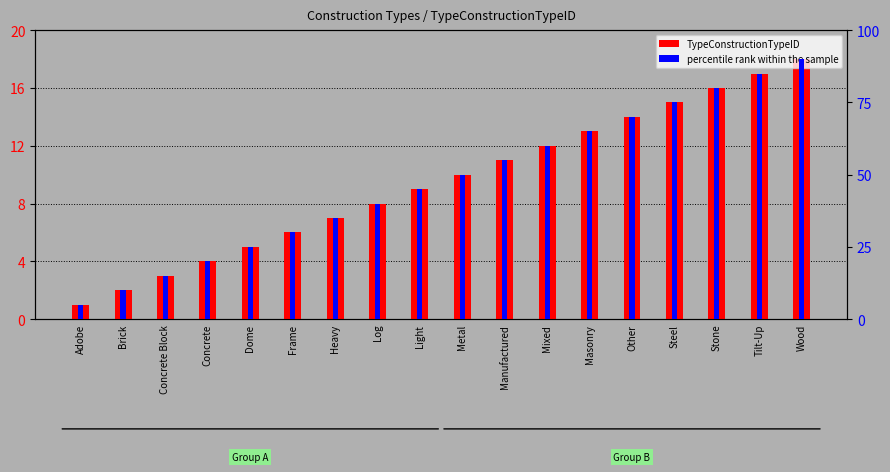

What is the highest value of the TypeConstructionTypeID series?

18